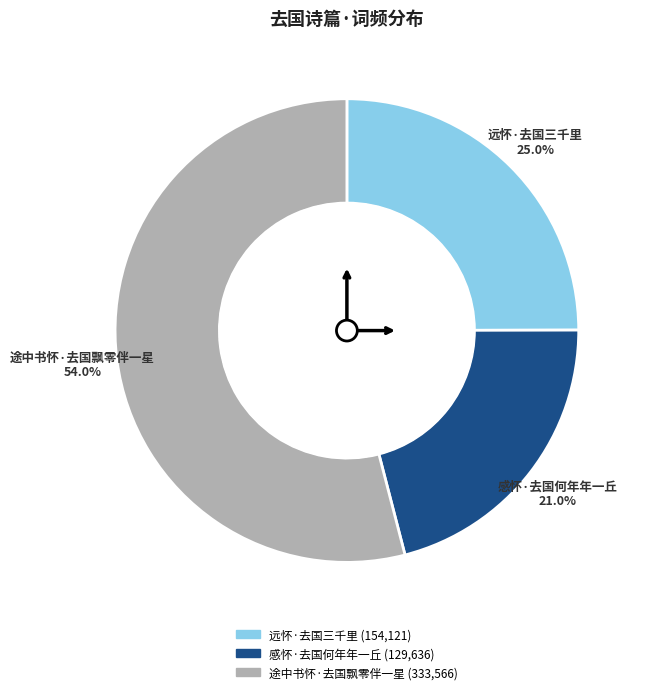

To the nearest percent, what is the difference between the largest and smallest slice percentages?

33%